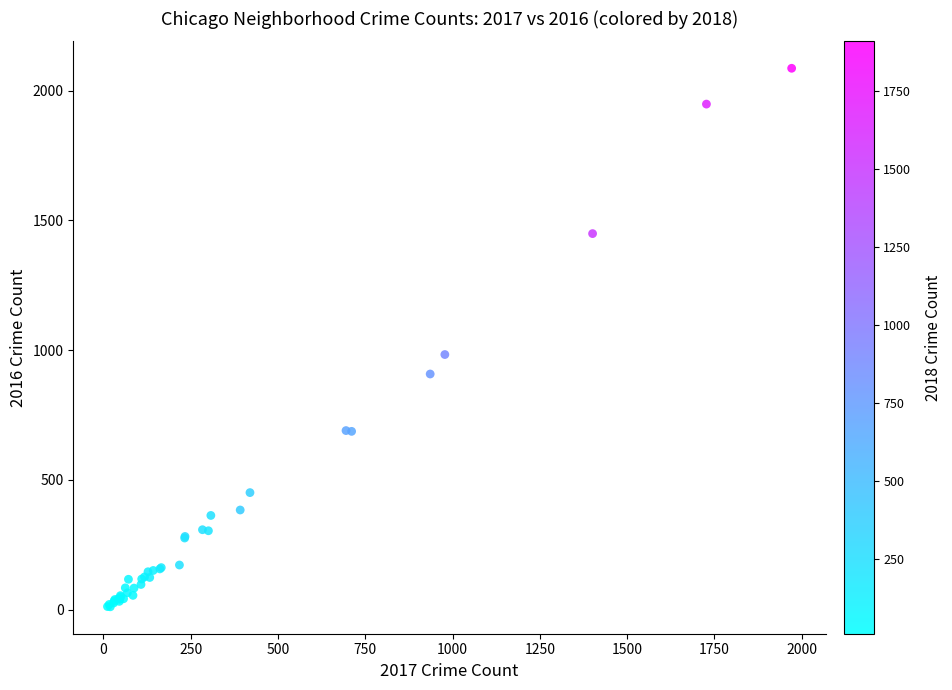

What Y value in the scatter plot is closest to 1048?

983